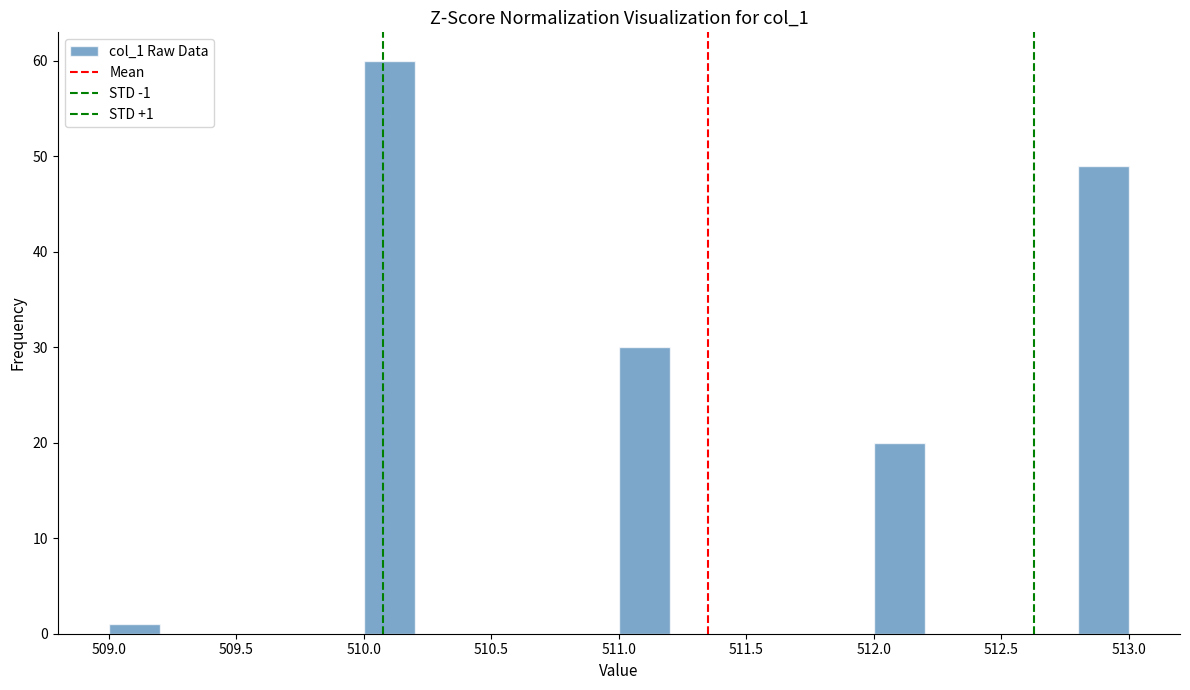

Which range on the x-axis has the tallest bar?

510.0 to 510.2